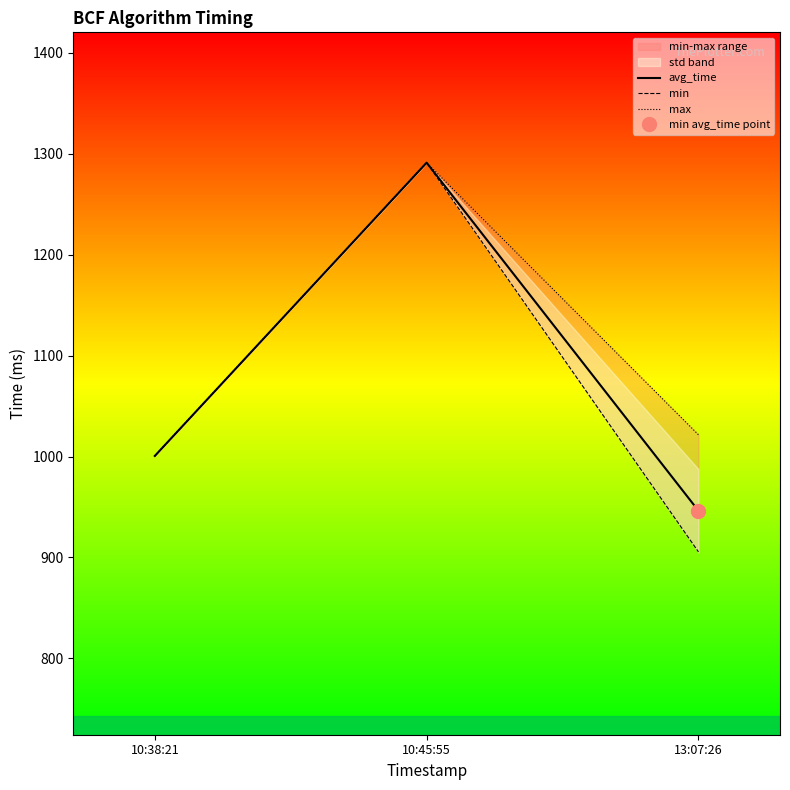

Which series has the largest total across all categories?

max